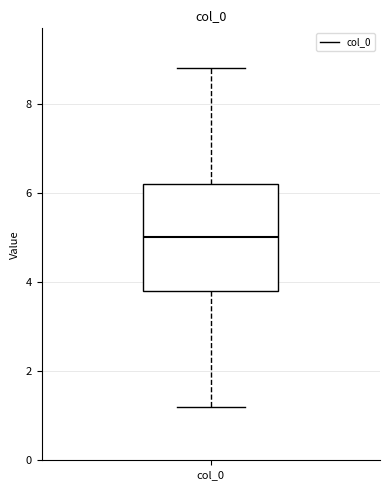

Read this box plot against the y-axis: the position of the median line, the range covered by the box, and the ends of both whiskers. The values are not printed on the chart, so give them approximately, as read against the axis.

median 5.0, box 3.8 to 6.2, whiskers 1.2 to 8.8